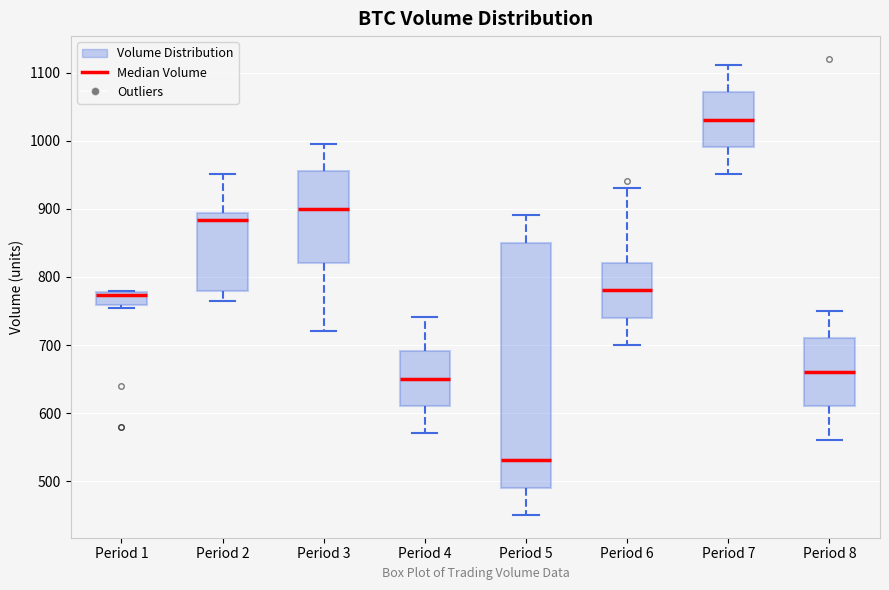

Which box's median line is the highest?

Period 7